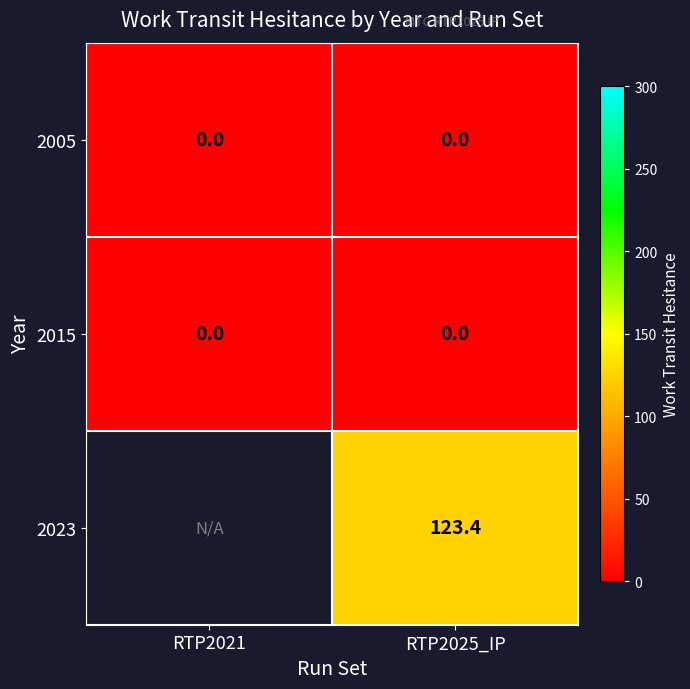

What is the spread (max minus min) of values at RTP2025_IP?

123.4